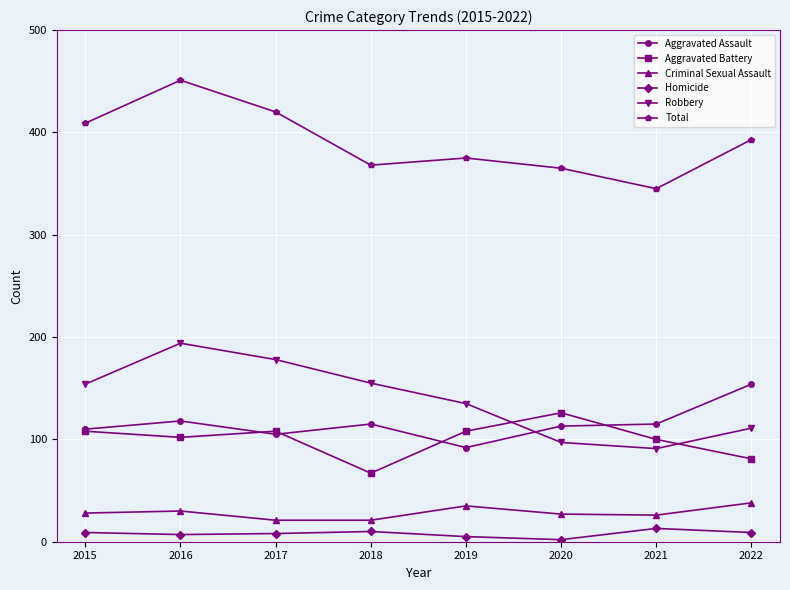

Which series has the largest total across all categories?

Total